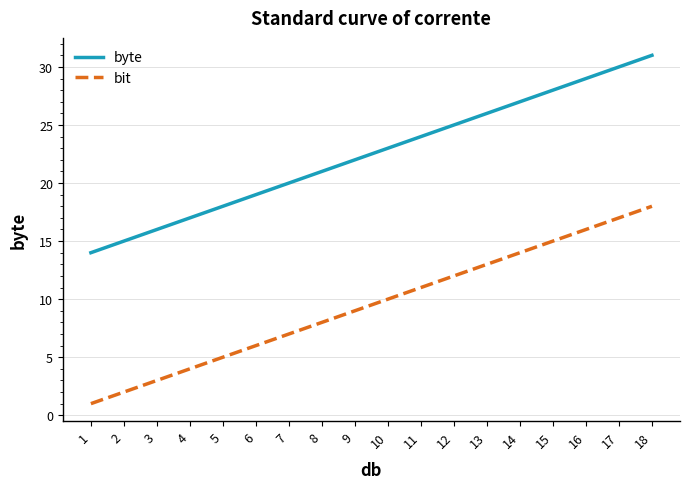

Which series has the largest total across all categories?

byte